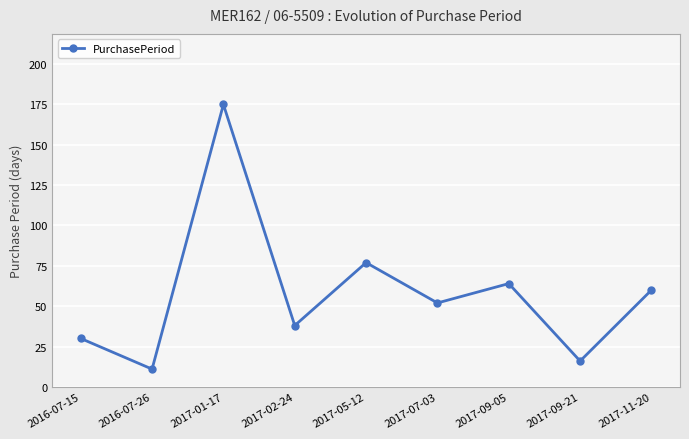

True or false: the data shows 17 at 2016-07-15.

False